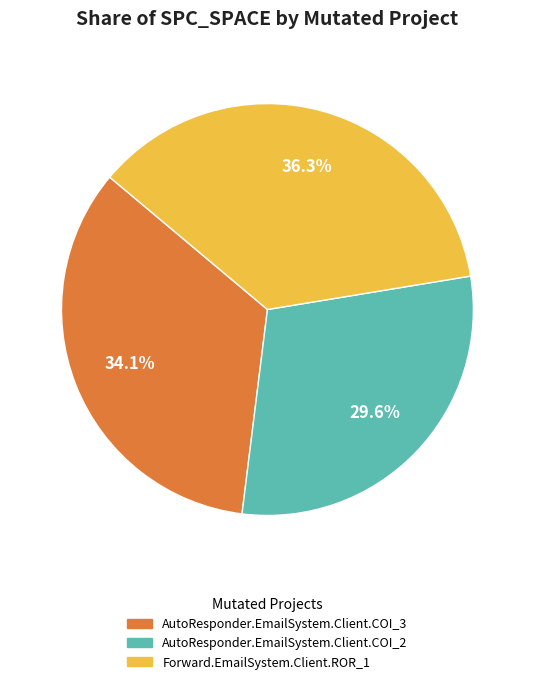

To the nearest percent, what is the average slice percentage?

33%